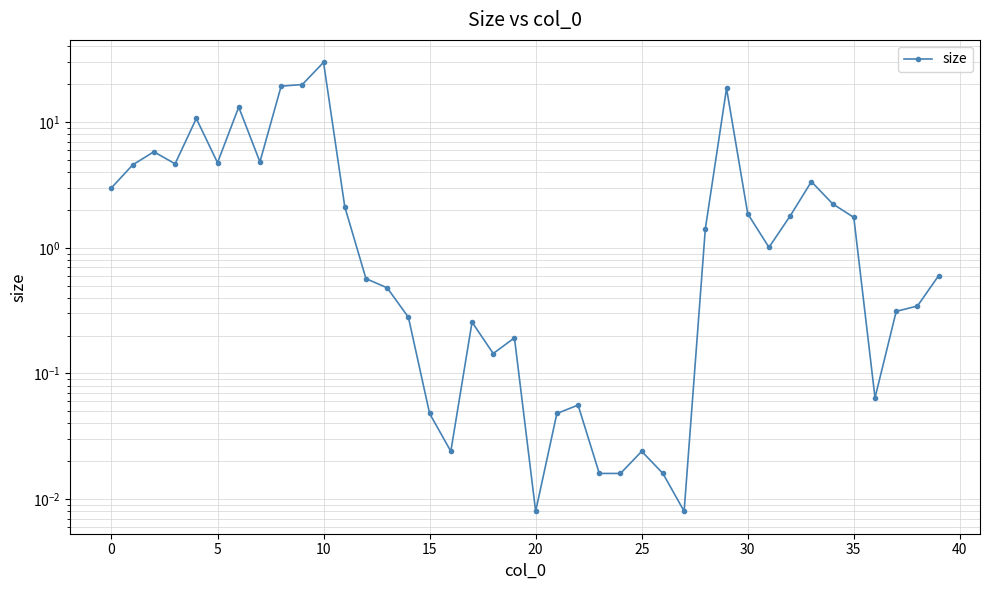

What is the label of the 24th point from the left?

23